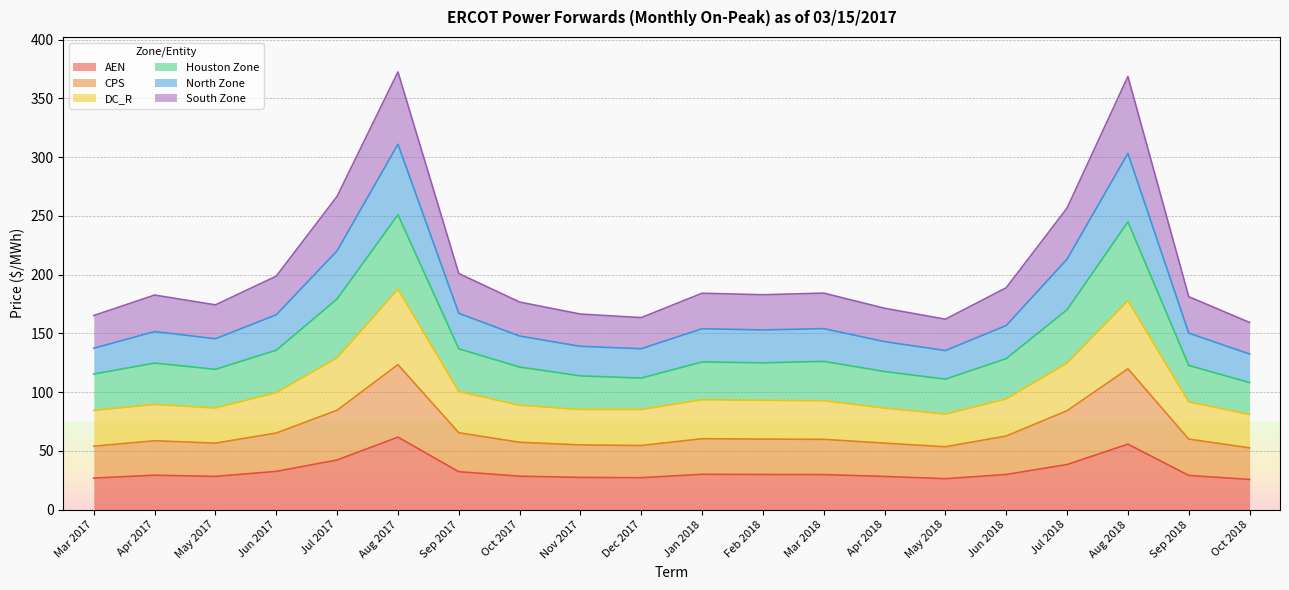

What is the total value across all series at Oct 2018?

159.3